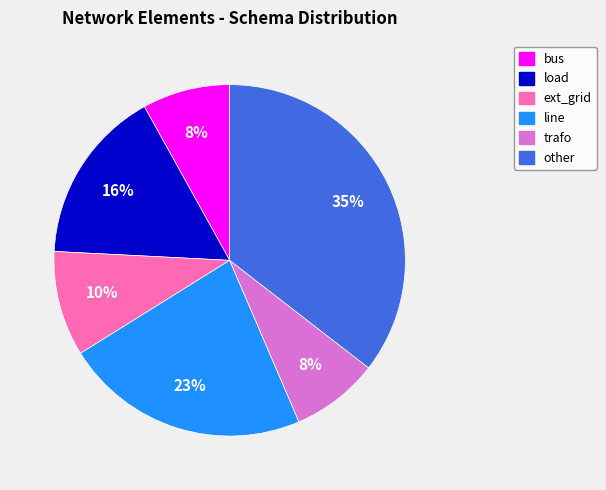

To the nearest percent, what percentage of the pie is line?

23%